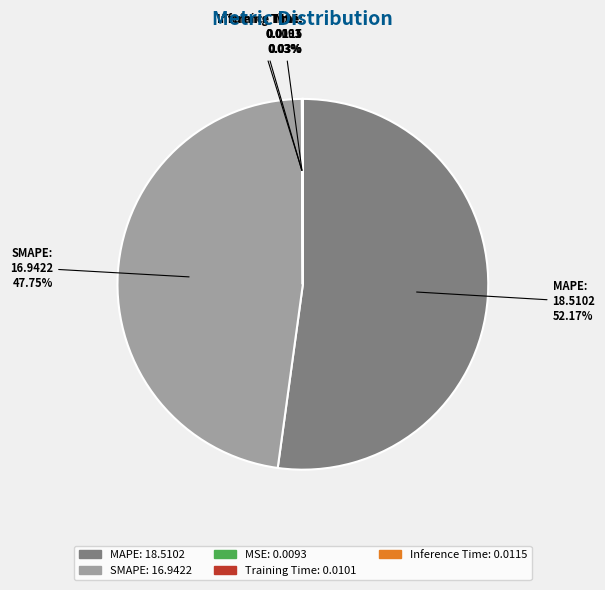

What is the largest slice in the pie chart?

MAPE